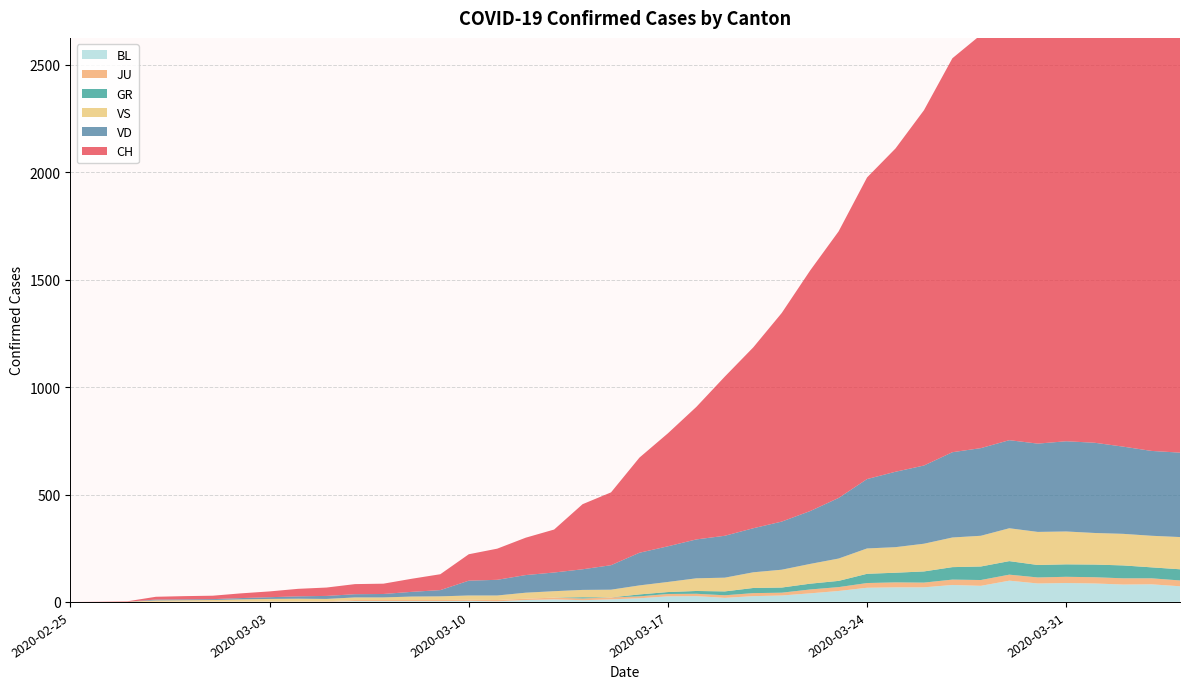

How many interior local valleys does the BL series have?

6